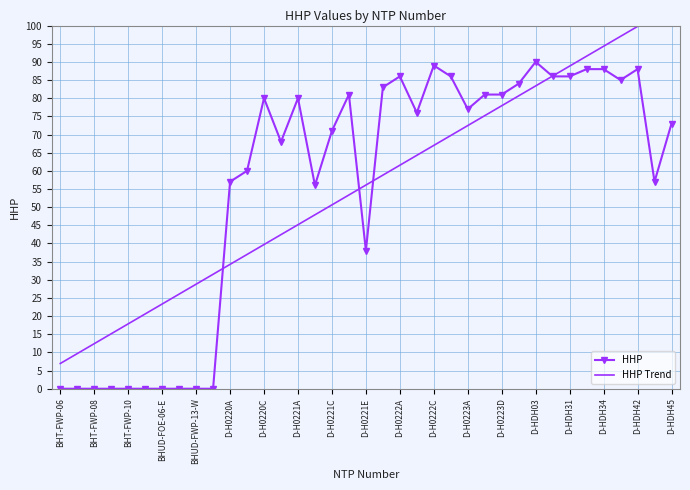

How many values in the HHP series exceed 76?

18